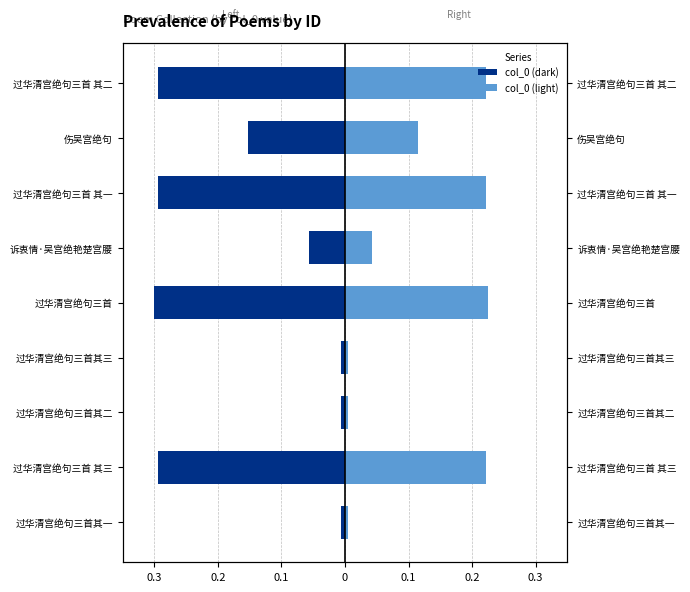

Reading left to right, list all the values displayed in this chart.

col_0 (dark): -0.0	-0.3	-0.0	-0.0	-0.3	-0.1	-0.3	-0.2	-0.3
col_0 (light): 0.0	0.2	0.0	0.0	0.2	0.0	0.2	0.1	0.2